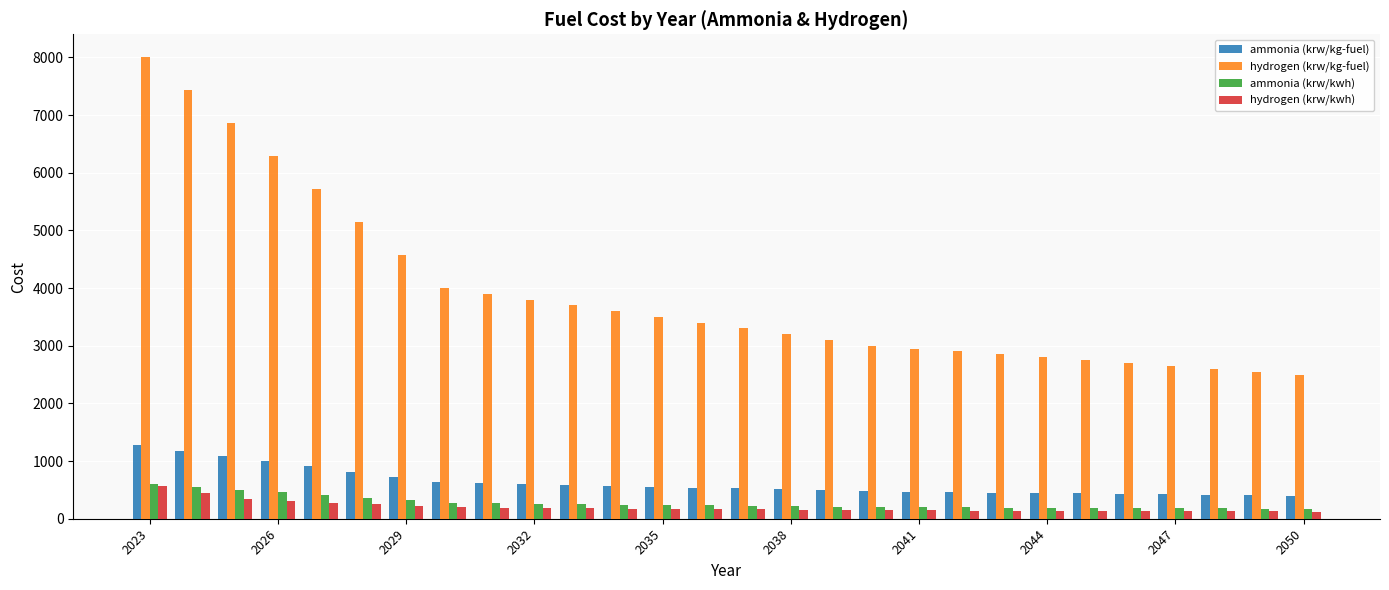

What is the smallest value displayed?

123.0